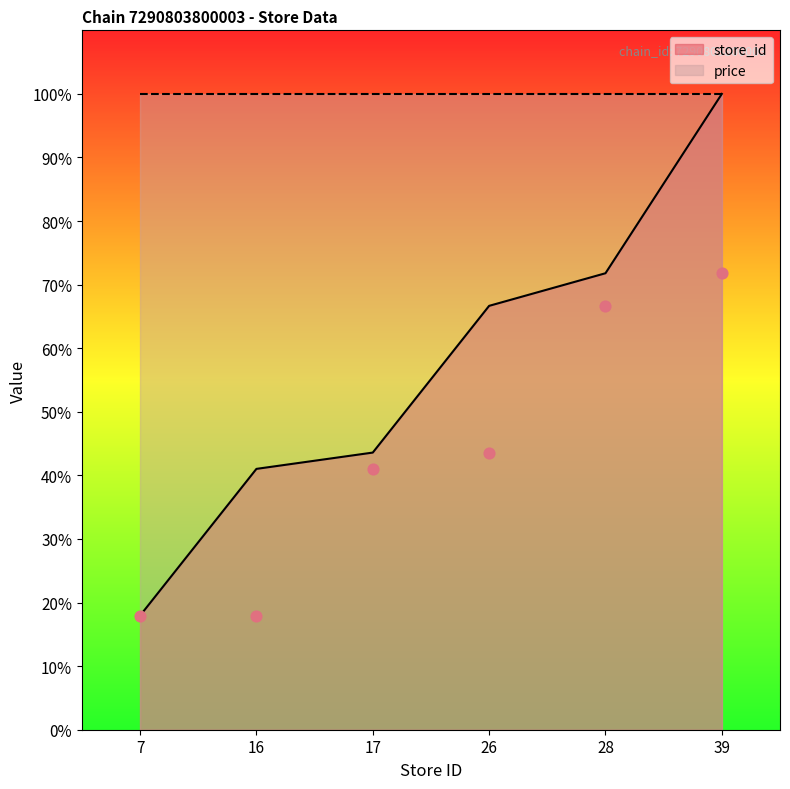

What is the ratio of the value at 26 to the value at 17?

1.5